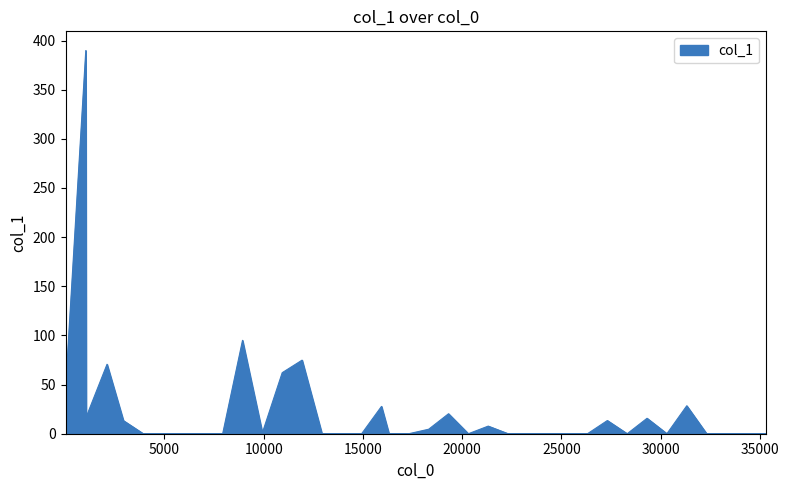

What is the greatest value displayed?

389.8